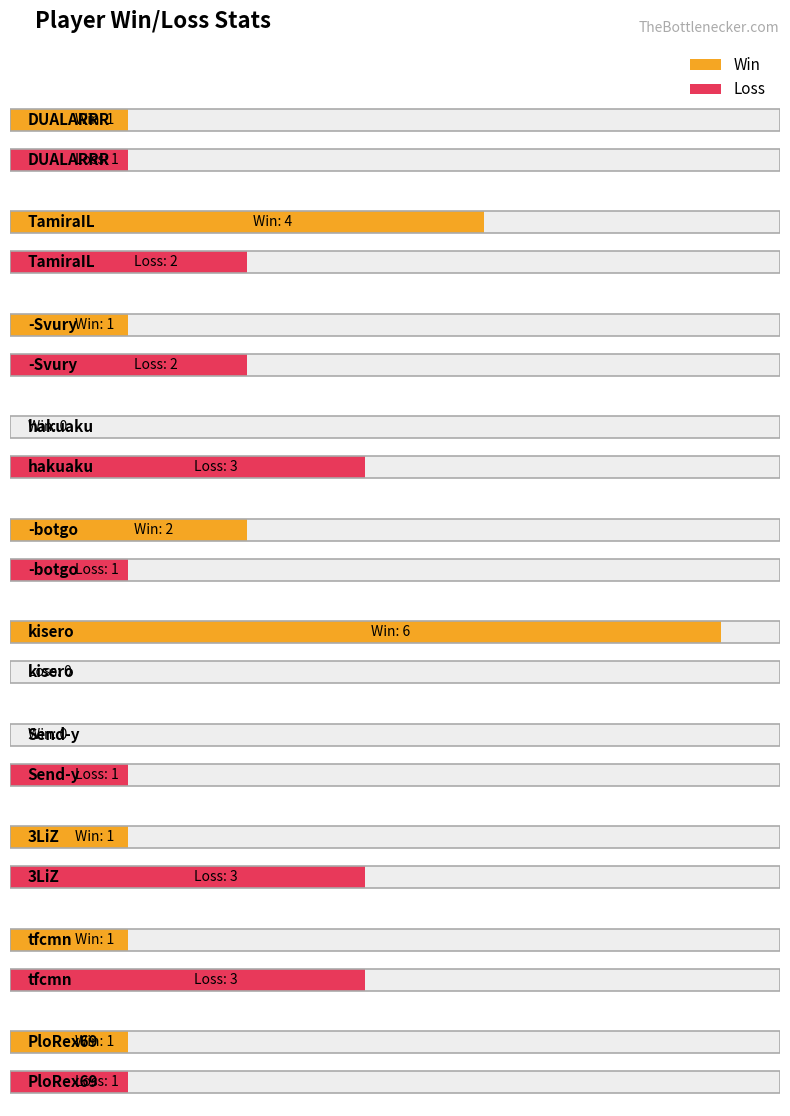

How many values in the Win series are below 1?

2